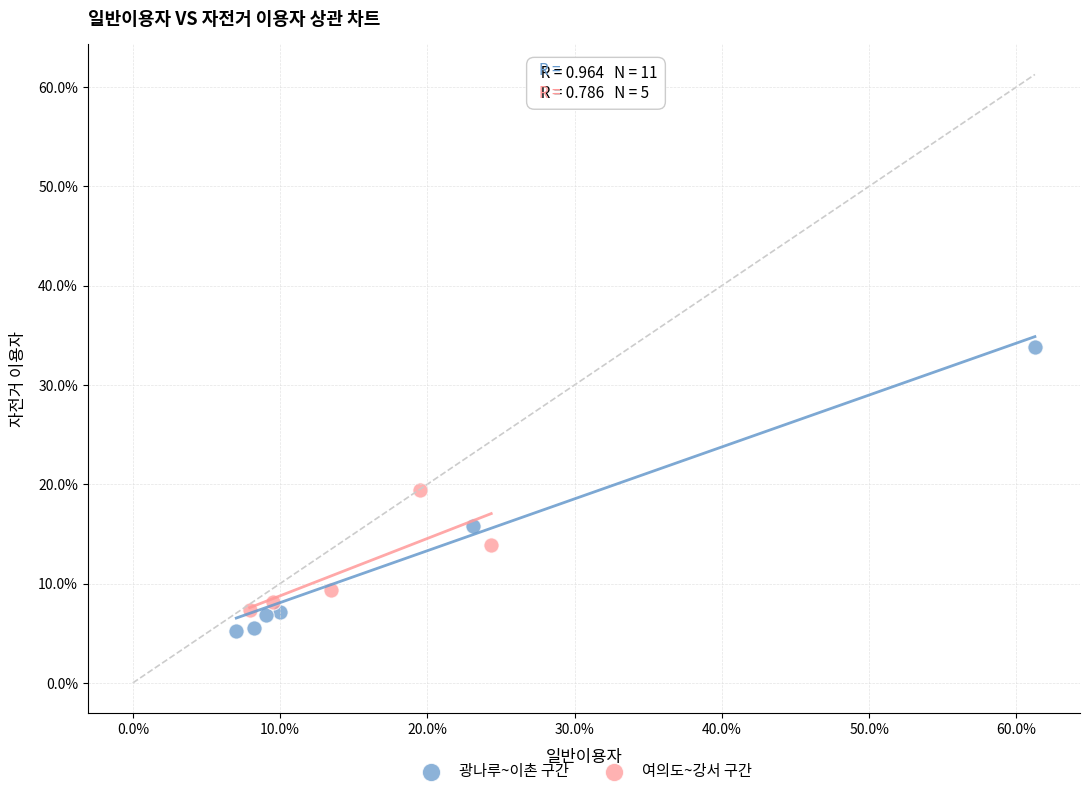

Which series contains the lowest Y value?

광나루~이촌 구간